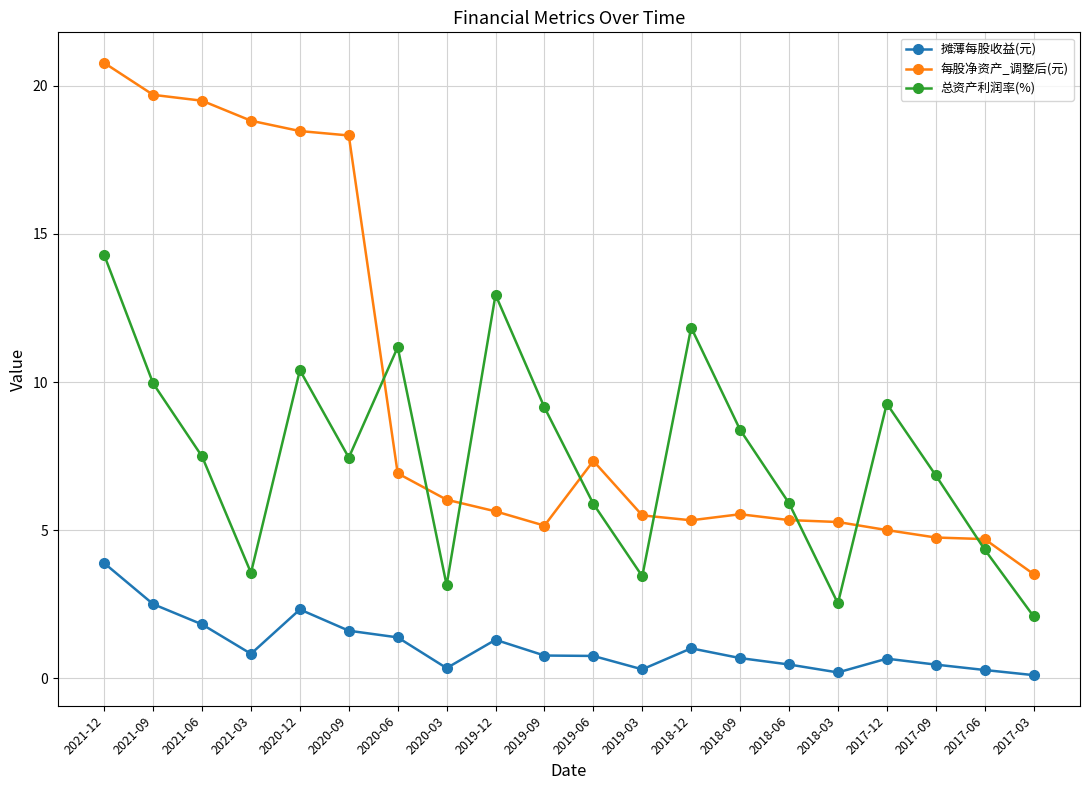

Is the value of 摊薄每股收益(元) at 2017-12 greater than the value of 每股净资产_调整后(元) at 2018-03?

No